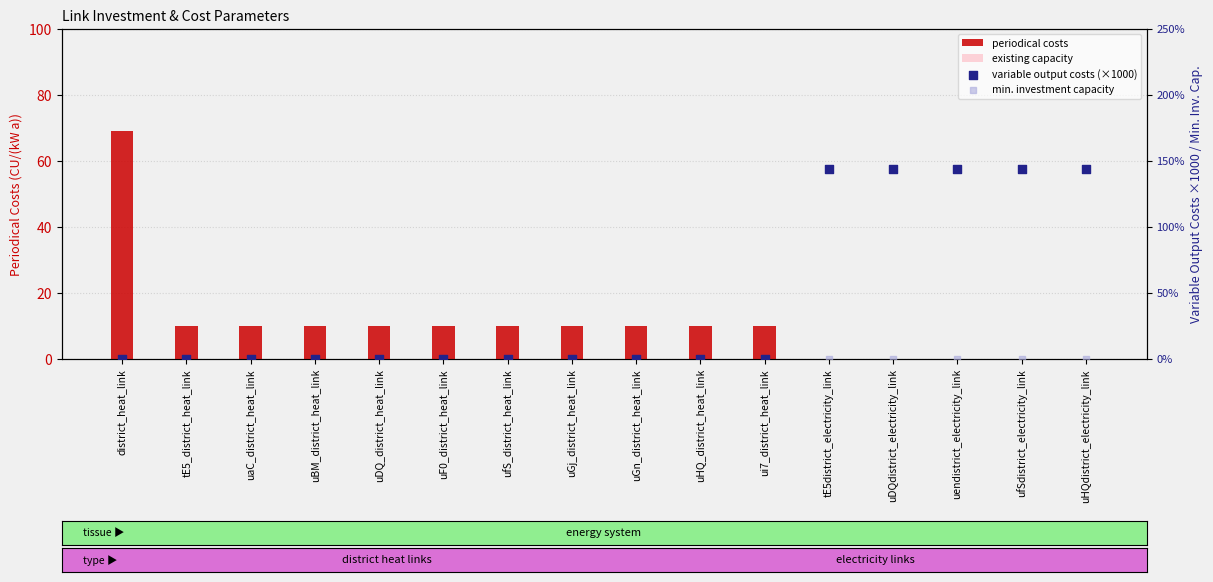

What is the total value across all series at uDQdistrict_electricity_link?

143.8